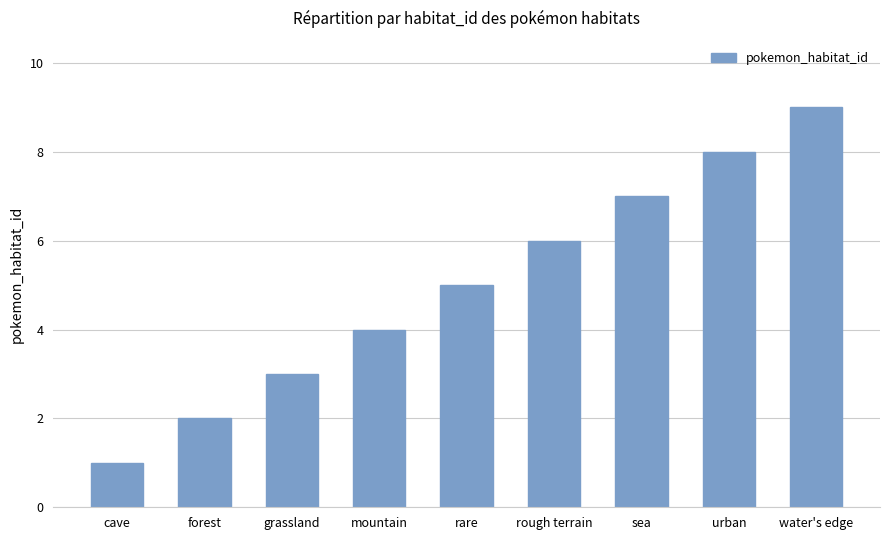

True or false: the data shows 7 at sea.

True